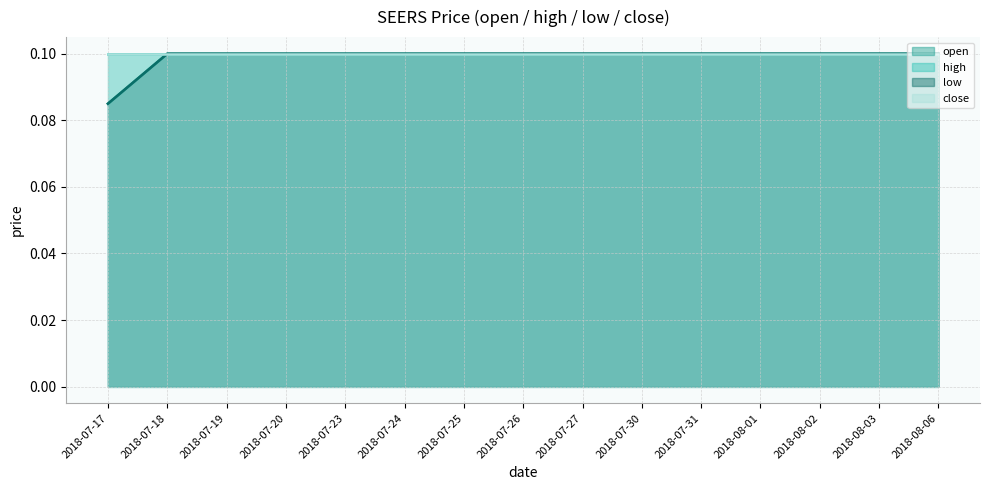

Does the chart display data point markers on the line(s)?

No